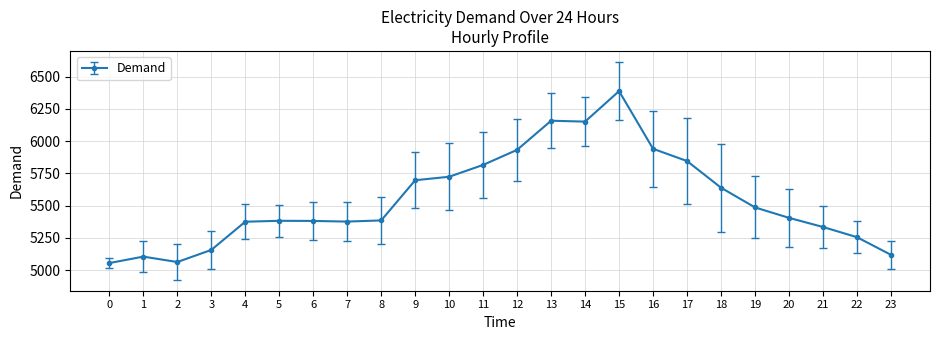

What is the difference between the maximum and minimum values?

1335